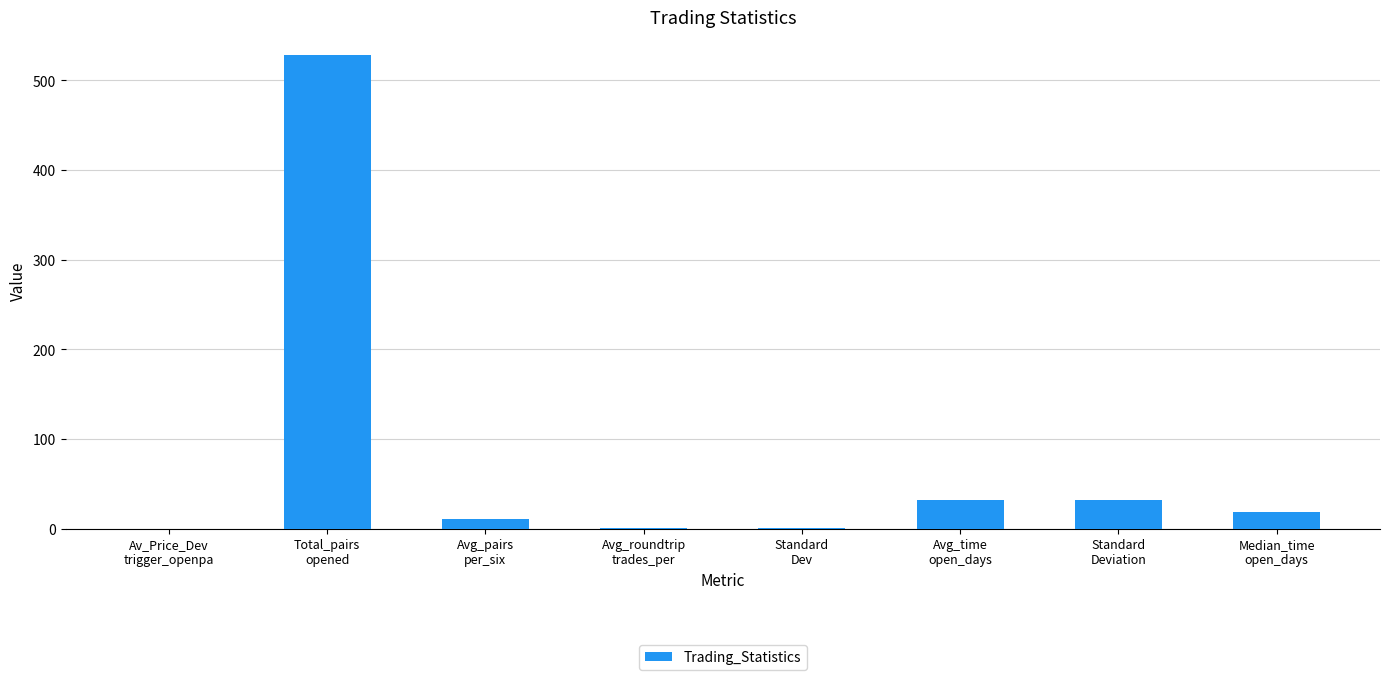

What is the greatest value displayed?

528.0